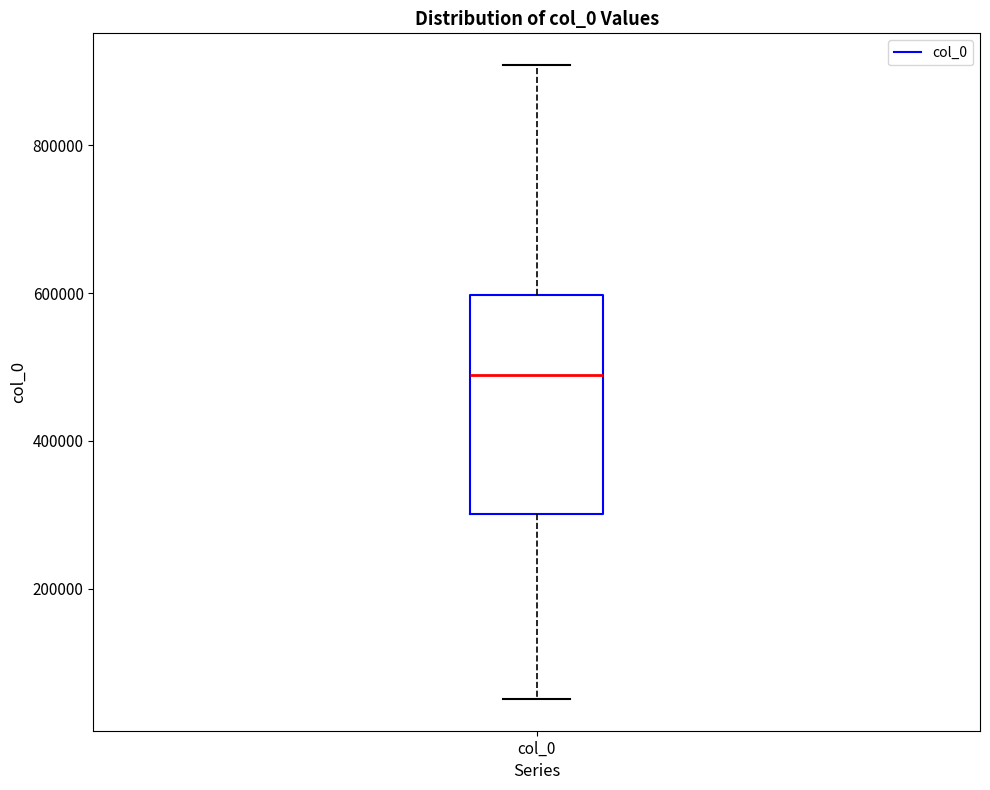

Read this box plot against the y-axis: the position of the median line, the range covered by the box, and the ends of both whiskers. The values are not printed on the chart, so give them approximately, as read against the axis.

median 480000, box 300000 to 600000, whiskers 60000 to 900000